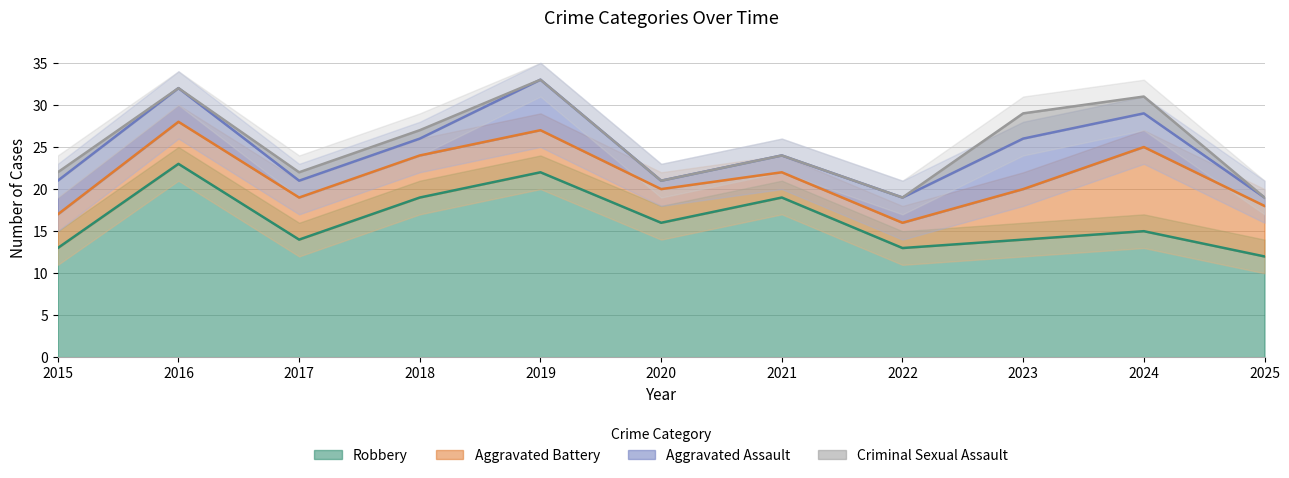

What are all the series names shown in the legend?

Aggravated Assault, Aggravated Battery, Criminal Sexual Assault, Robbery